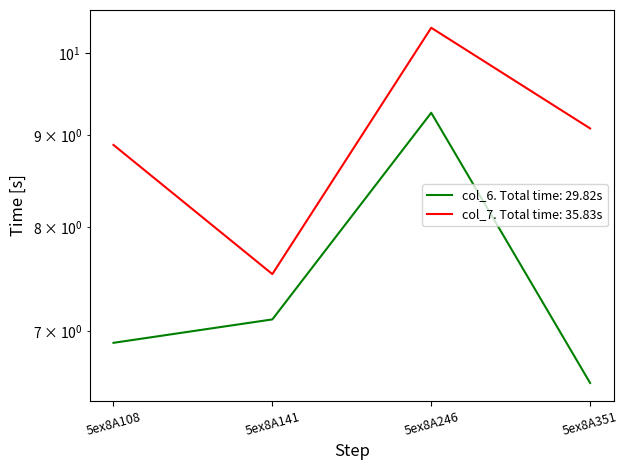

What is the minimum value shown in the chart?

6.6